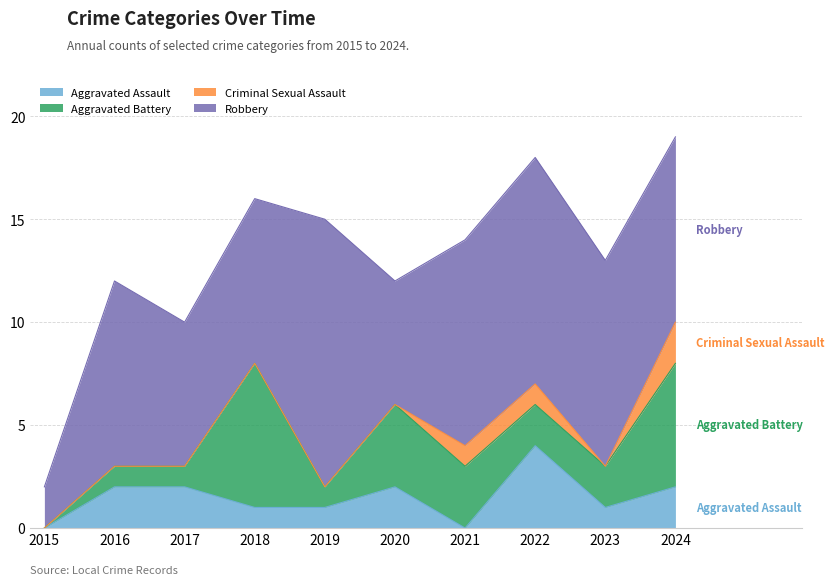

At which category does Aggravated Assault reach its first local peak?

2020